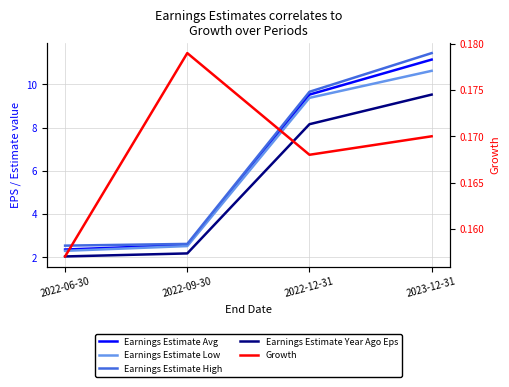

Is it true that Growth equals 0.2 at 2022-09-30?

True